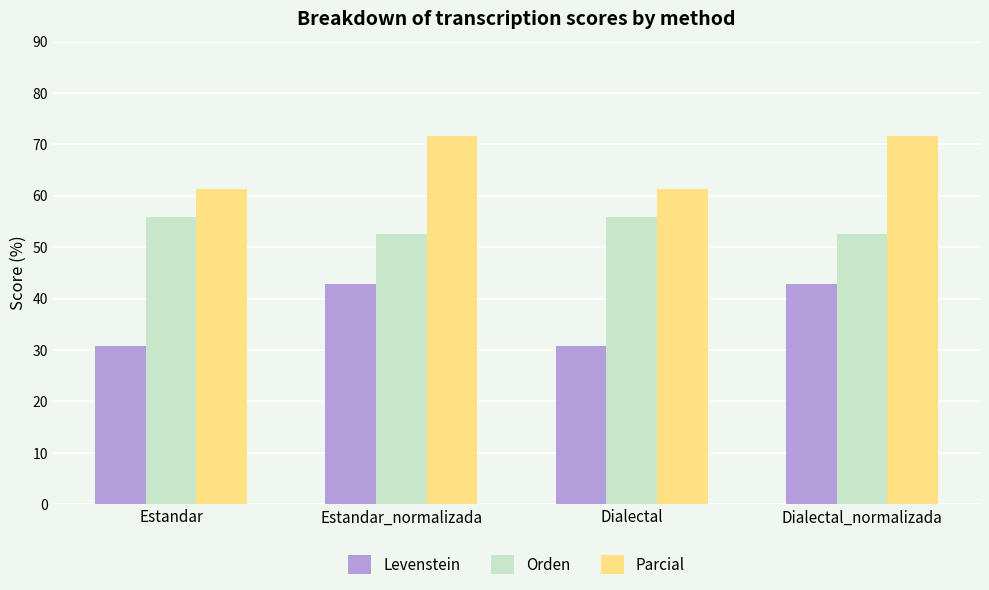

Reading left to right, extract all data points from this chart.

Levenstein: Estandar=30.7	Estandar_normalizada=42.8	Dialectal=30.7	Dialectal_normalizada=42.8
Orden: Estandar=56.0	Estandar_normalizada=52.6	Dialectal=56.0	Dialectal_normalizada=52.6
Parcial: Estandar=61.3	Estandar_normalizada=71.7	Dialectal=61.3	Dialectal_normalizada=71.7